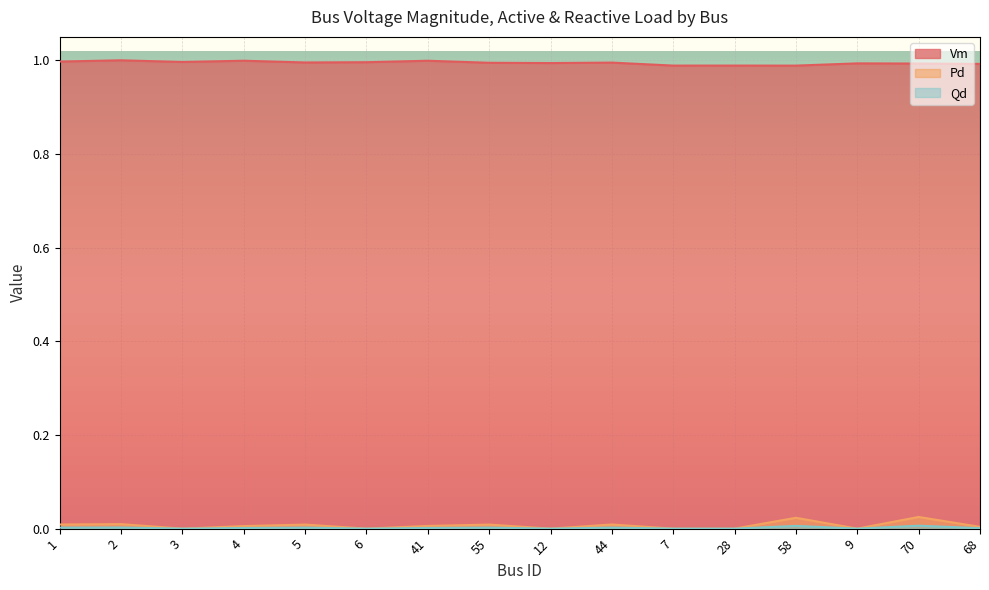

What is the total value across all series at 70?

1.0